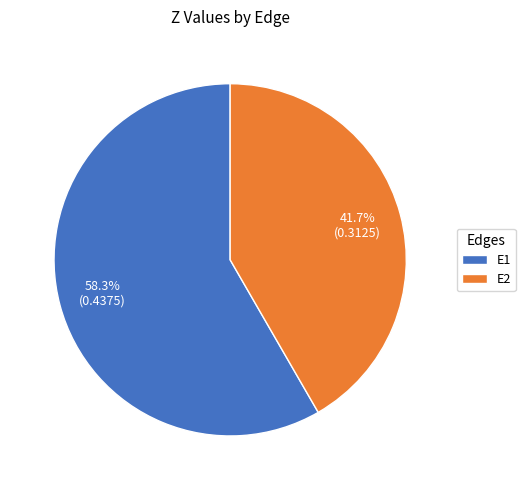

How many segments does this pie chart have?

2